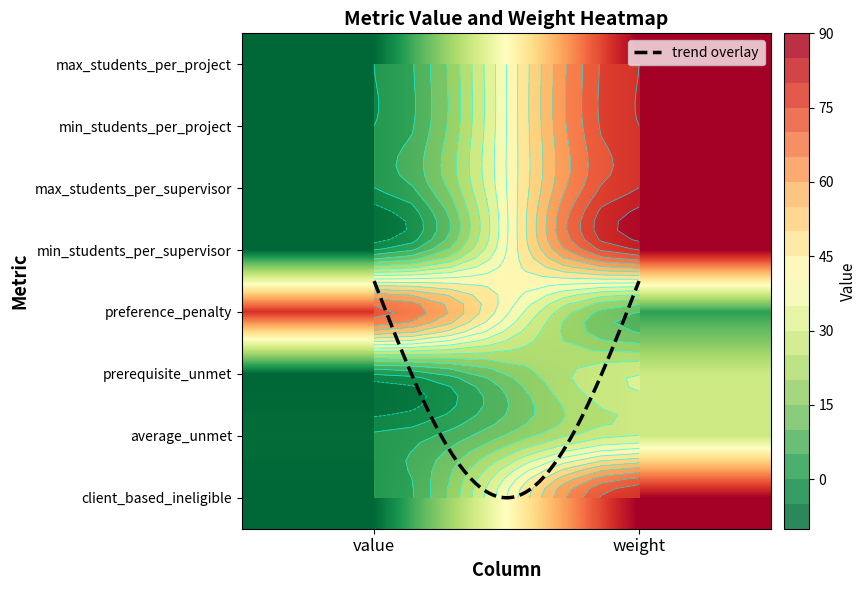

Which series has the widest spread of values?

max_students_per_project